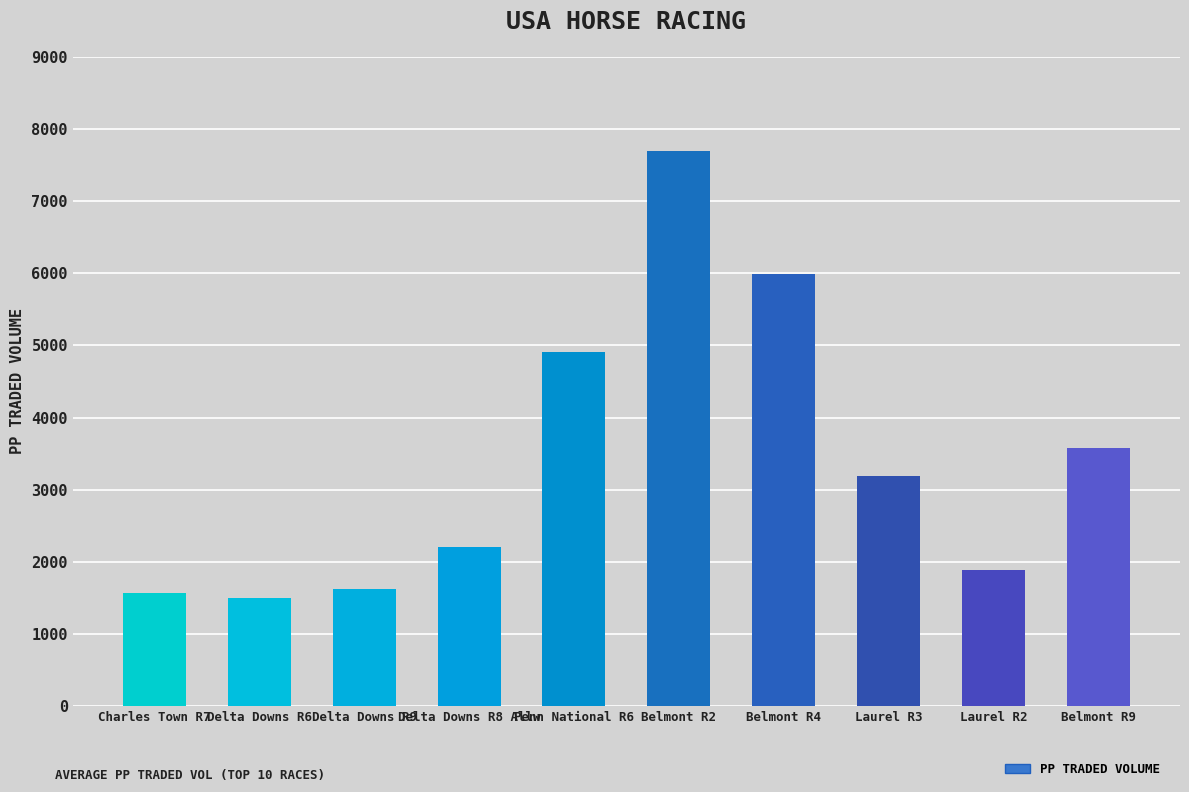

What is the label of the 2nd bar from the left?

Delta Downs R6